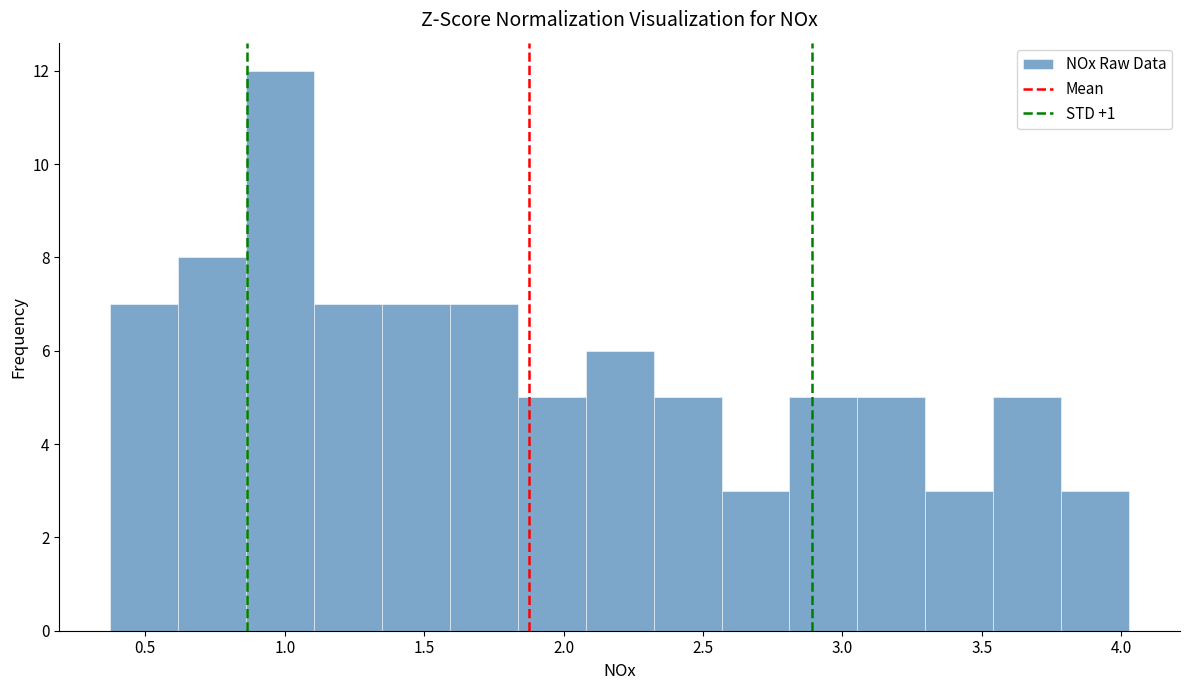

Reading left to right, list every bar in this chart as the range it spans on the x-axis followed by its height. Neither the bar edges nor the heights are printed on the chart, so give them approximately, as read against the axes.

0.35 to 0.60: 7
0.60 to 0.85: 8
0.85 to 1.10: 12
1.10 to 1.35: 7
1.35 to 1.60: 7
1.60 to 1.85: 7
1.85 to 2.10: 5
2.10 to 2.30: 6
2.30 to 2.55: 5
2.55 to 2.80: 3
2.80 to 3.05: 5
3.05 to 3.30: 5
3.30 to 3.55: 3
3.55 to 3.80: 5
3.80 to 4.05: 3